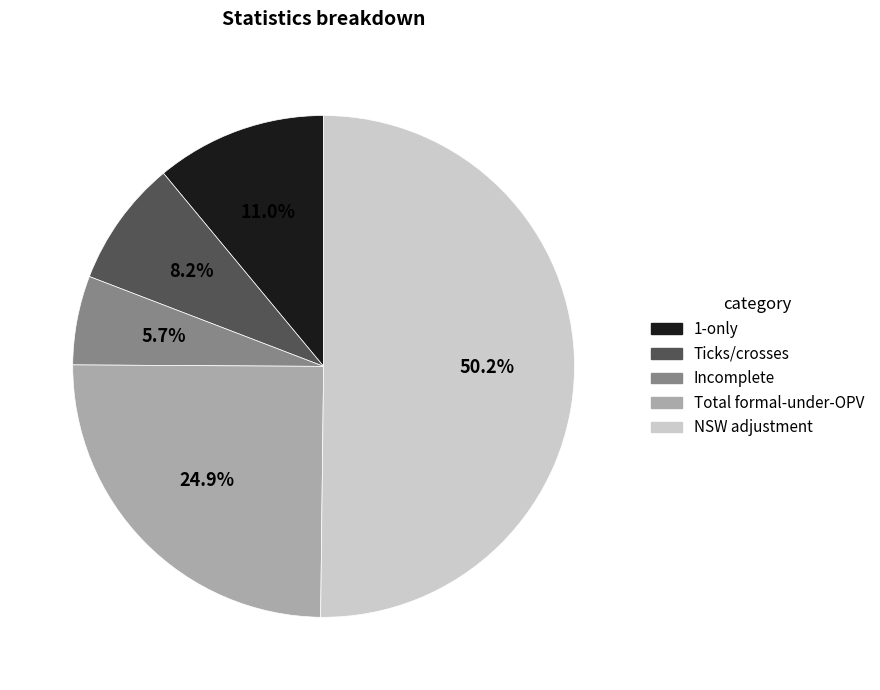

Between NSW adjustment and Incomplete, which is larger?

NSW adjustment